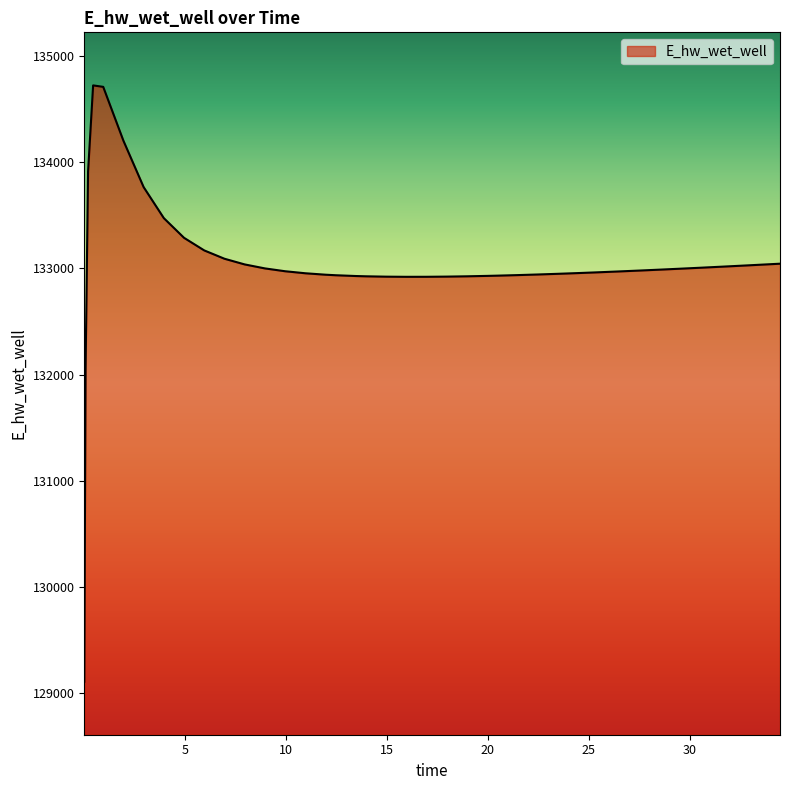

How many values exceed 132973?

20